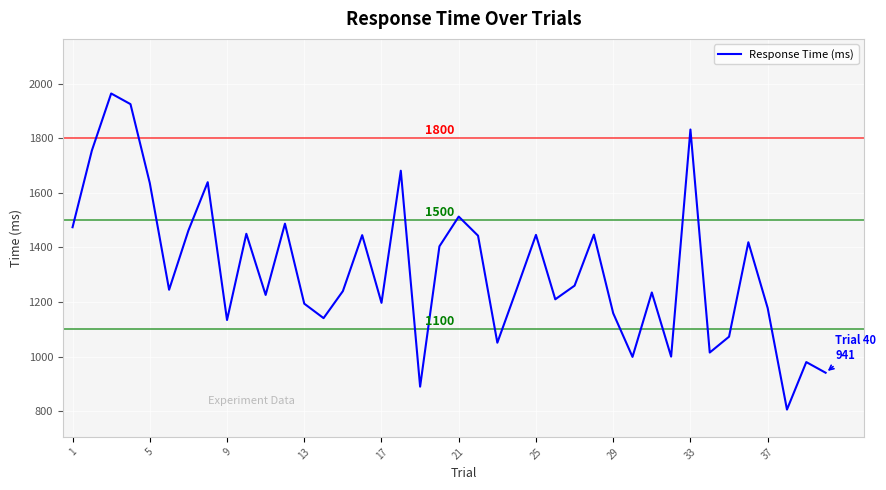

What is the difference between the maximum and minimum values?

1158